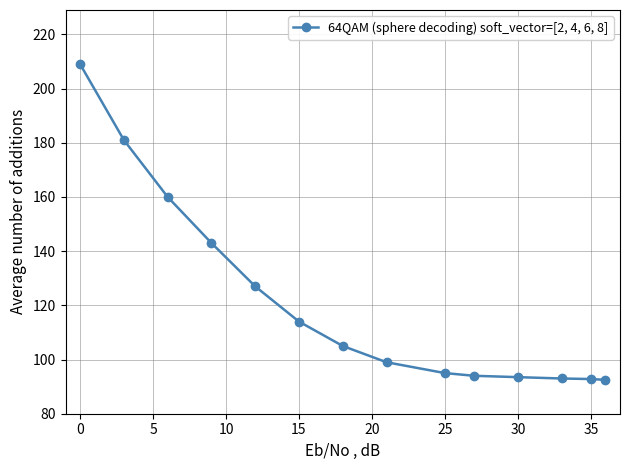

What is the maximum value shown in the chart?

209.0